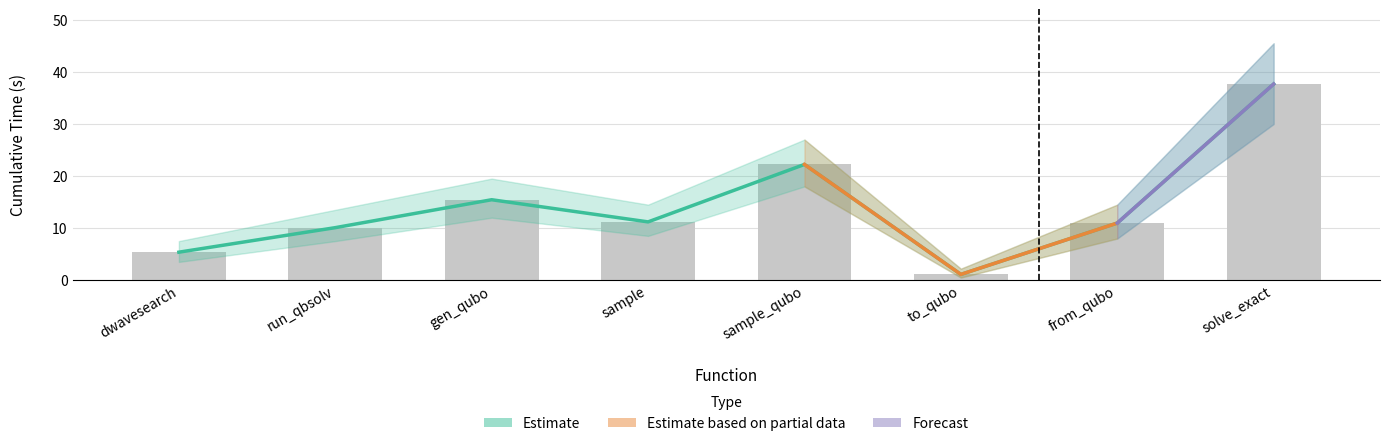

List the labels in order of value, smallest first.

to_qubo, dwavesearch, run_qbsolv, from_qubo, sample, gen_qubo, sample_qubo, solve_exact